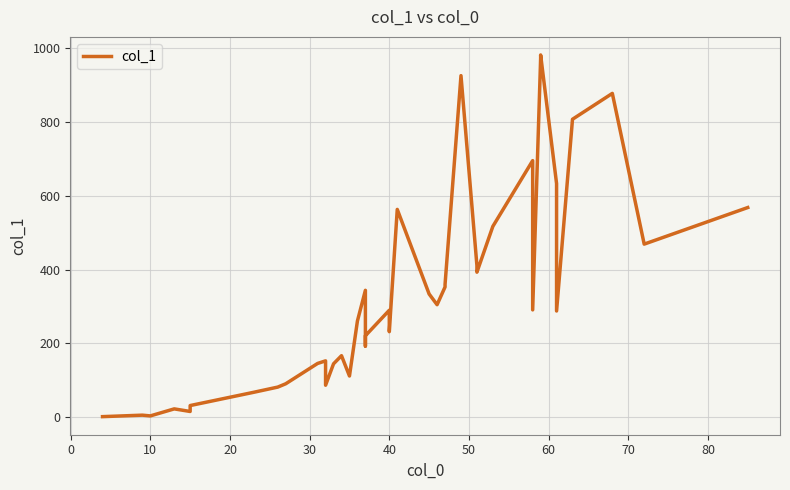

What is the value of the 25th point from the left?

353